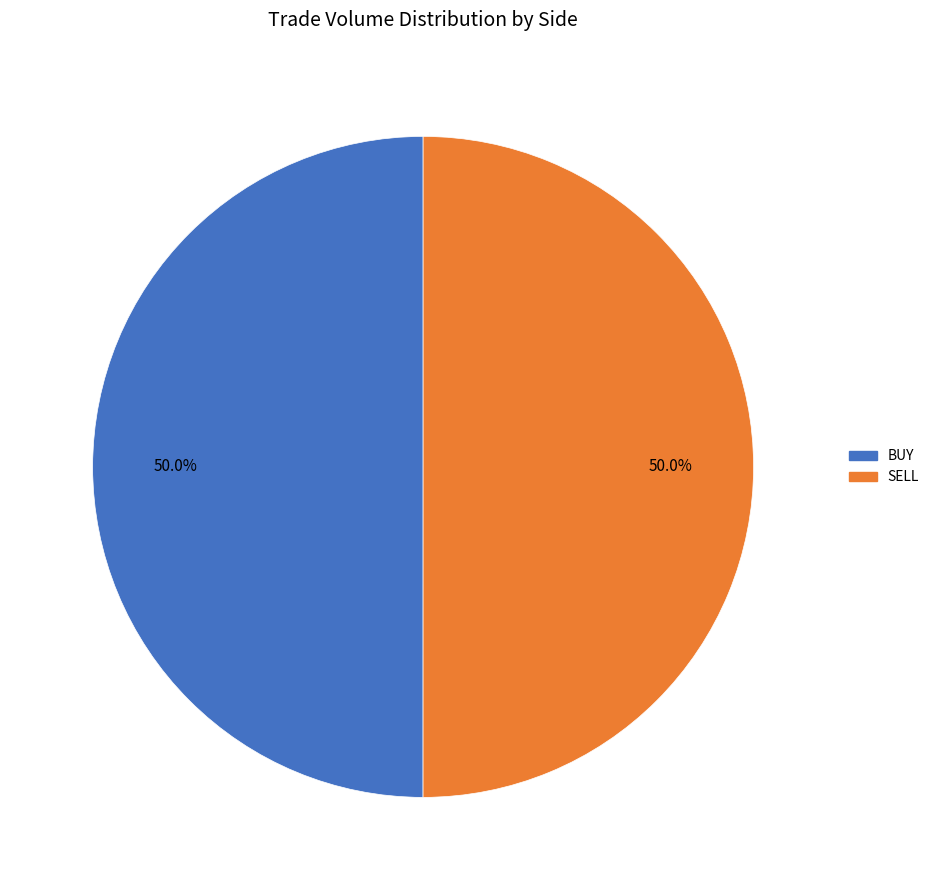

Is the sum of SELL and BUY greater than half?

Yes